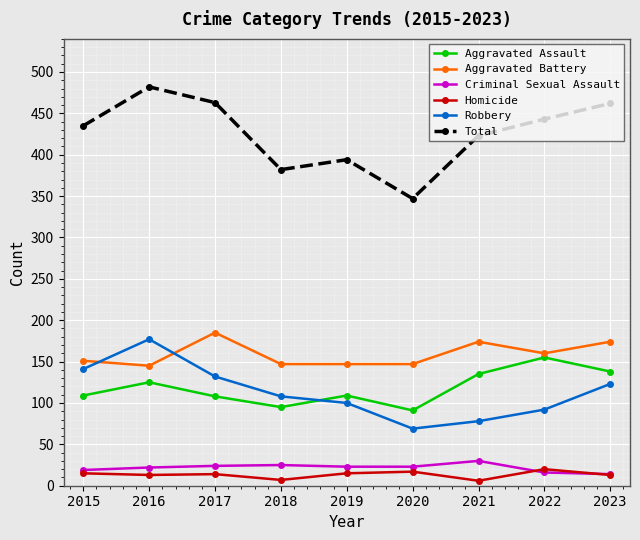

What is the average value of the Aggravated Assault series?

118